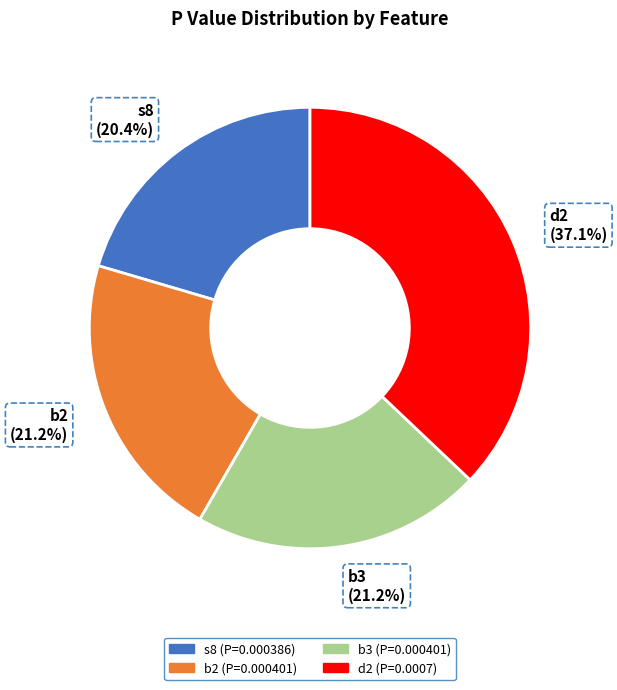

To the nearest percent, what is the difference between the largest and smallest slice percentages?

17%